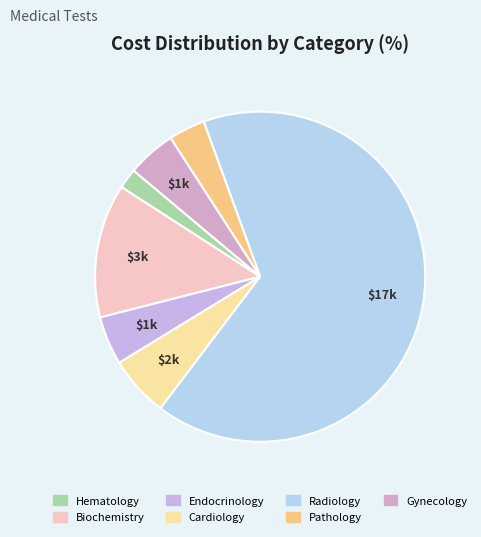

To the nearest percent, what percentage of the pie is Biochemistry?

13%